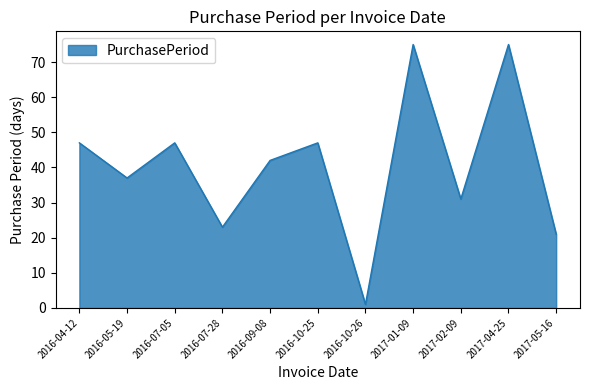

What is the change in value from 2016-07-28 to 2016-10-25?

+24